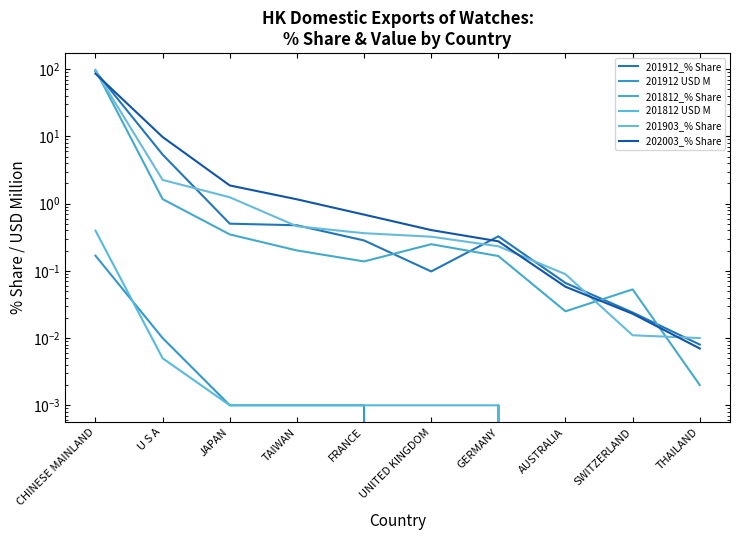

Where is 201912 USD M nearest to the value 0?

UNITED KINGDOM